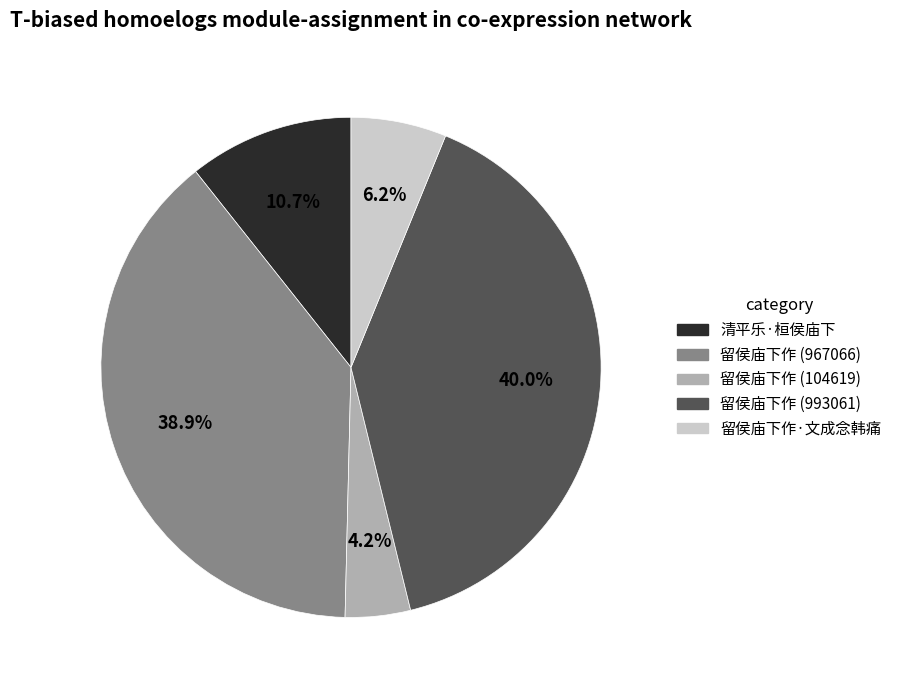

Which category has the smallest portion of the pie?

留侯庙下作 (104619)